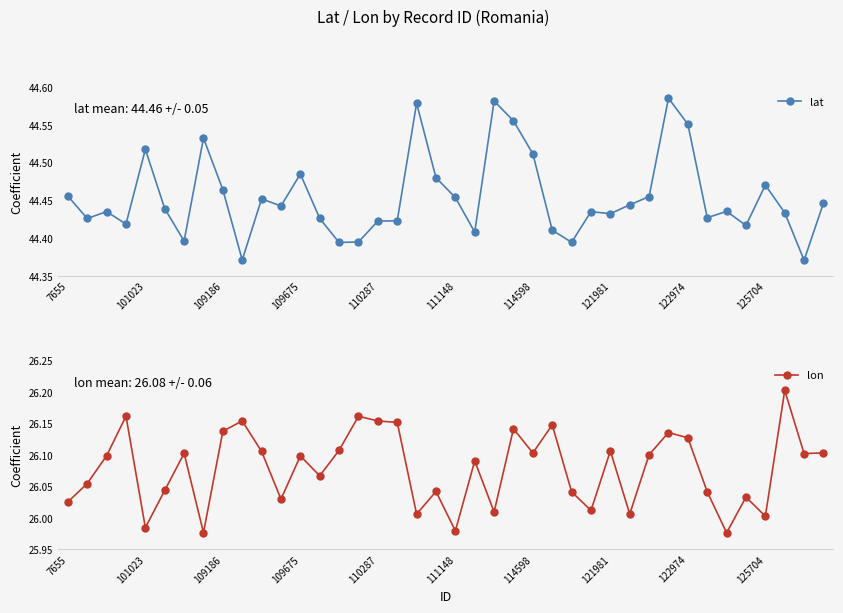

What are all the series names shown in the legend?

lat, lon